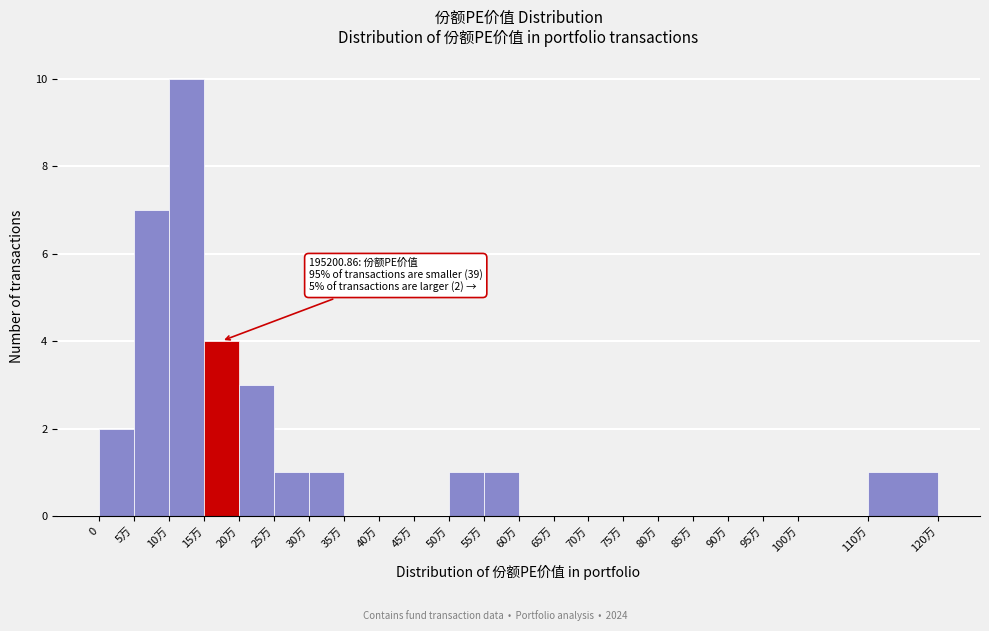

Reading left to right, transcribe all the data shown in this chart.

0=2	5万=7	10万=10	15万=4	20万=3	25万=1	30万=1	35万=0	40万=0	45万=0	50万=1	55万=1	60万=0	65万=0	70万=0	75万=0	80万=0	85万=0	90万=0	95万=0	100万=0	110万=1